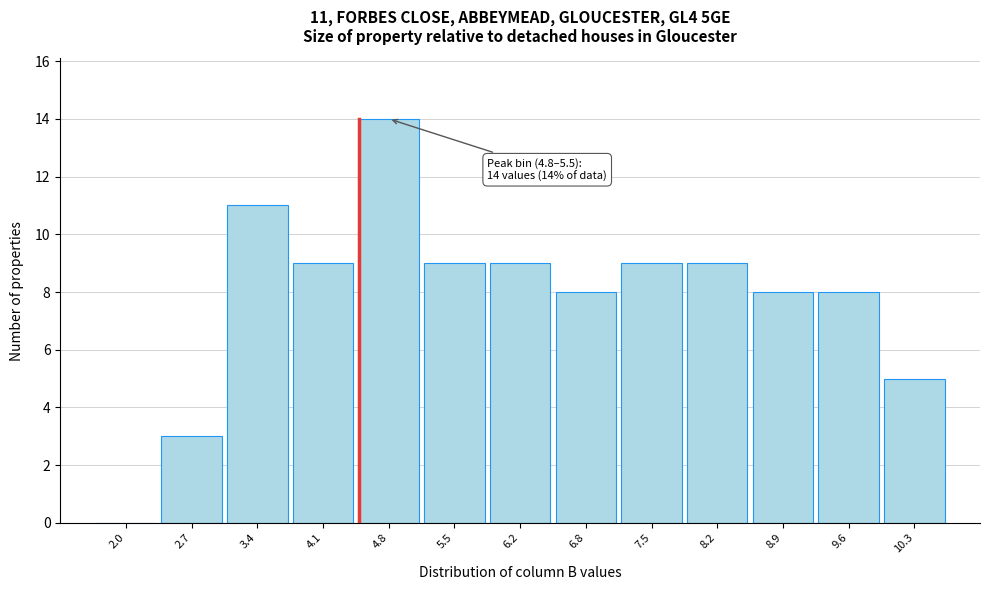

Reading left to right, what are all the values shown in this chart?

2.0=0	2.7=3	3.4=11	4.1=9	4.8=14	5.5=9	6.2=9	6.8=8	7.5=9	8.2=9	8.9=8	9.6=8	10.3=5